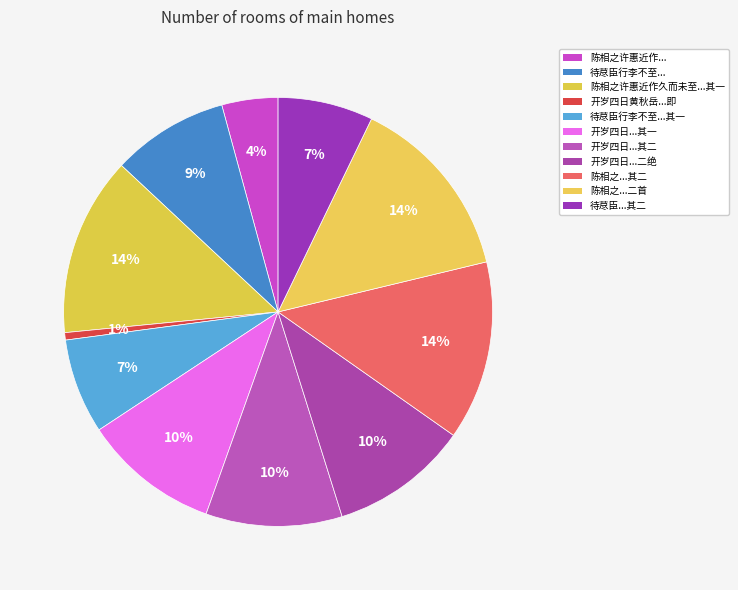

How many slices are in this pie chart?

11